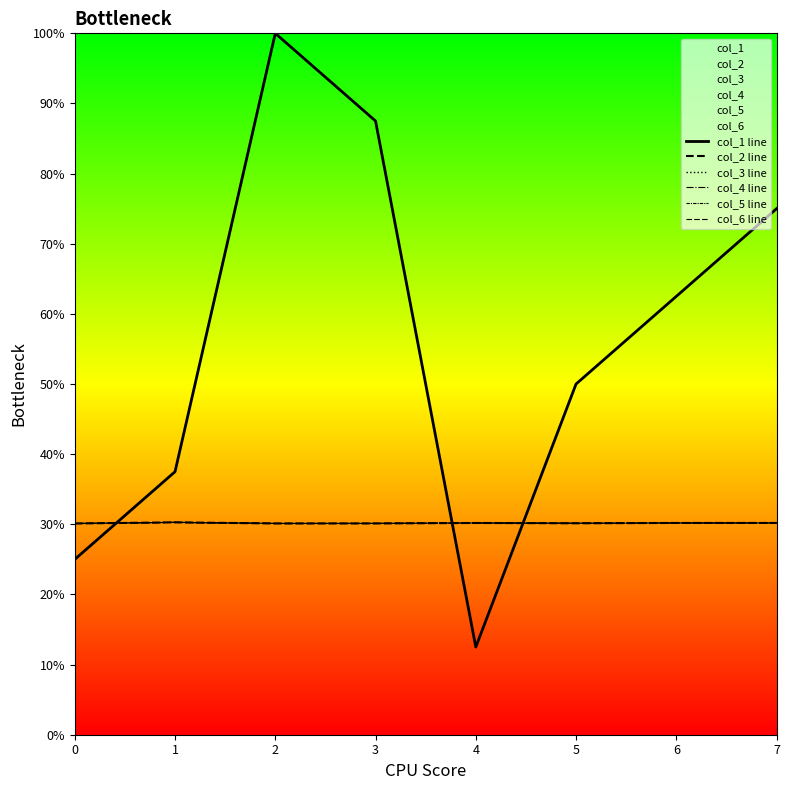

True or false: col_5 line and col_6 line intersect in this chart.

False